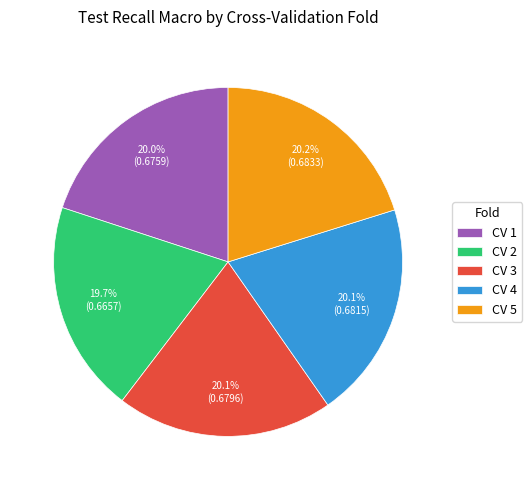

To the nearest percent, what is the average slice percentage?

20%